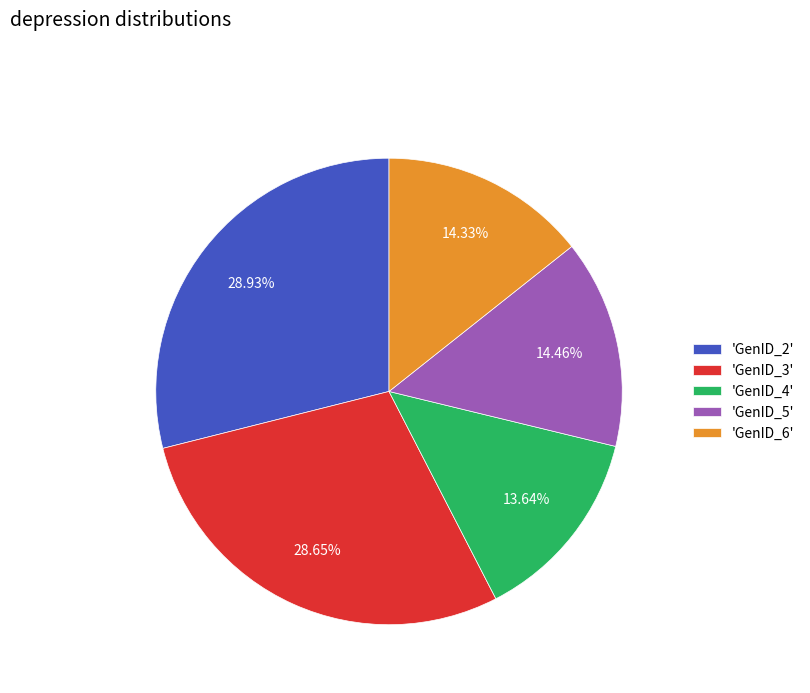

Is there any slice that represents more than half of the pie?

No